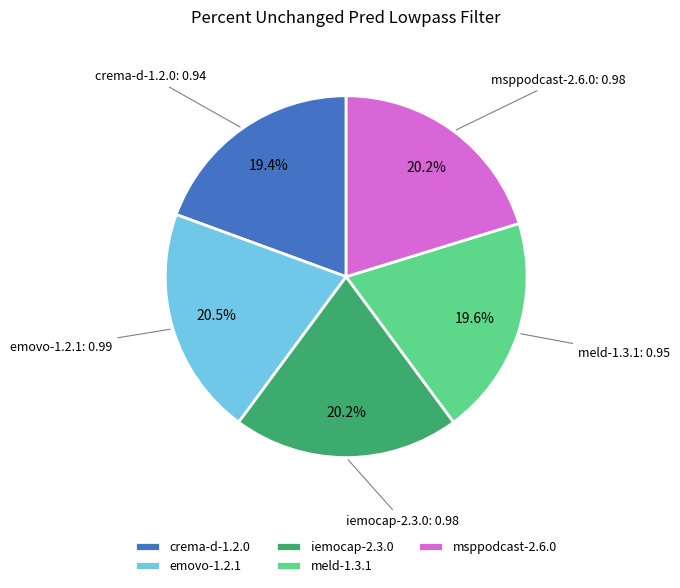

To the nearest percent, what percentage of the pie is iemocap-2.3.0?

20%